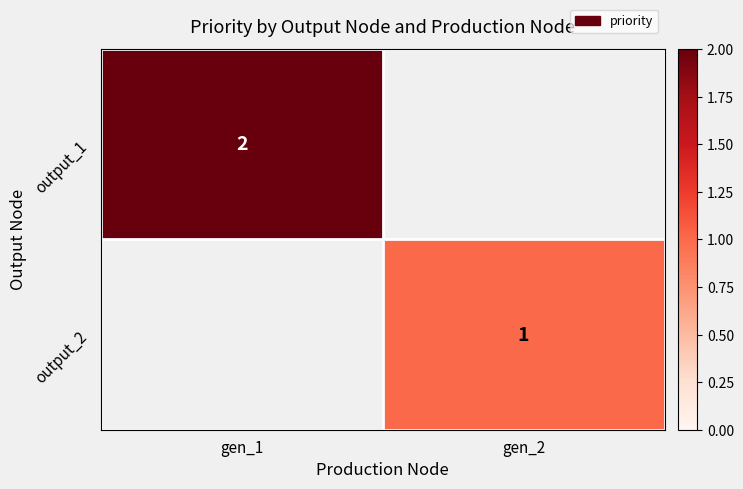

True or false: output_2 has a value of 1 at gen_2.

True